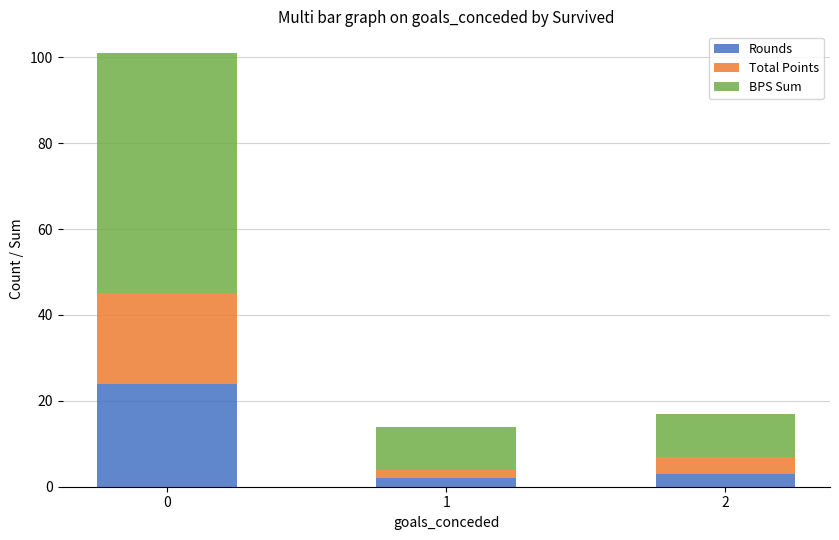

Reading left to right, what are the values for Rounds?

24	2	3